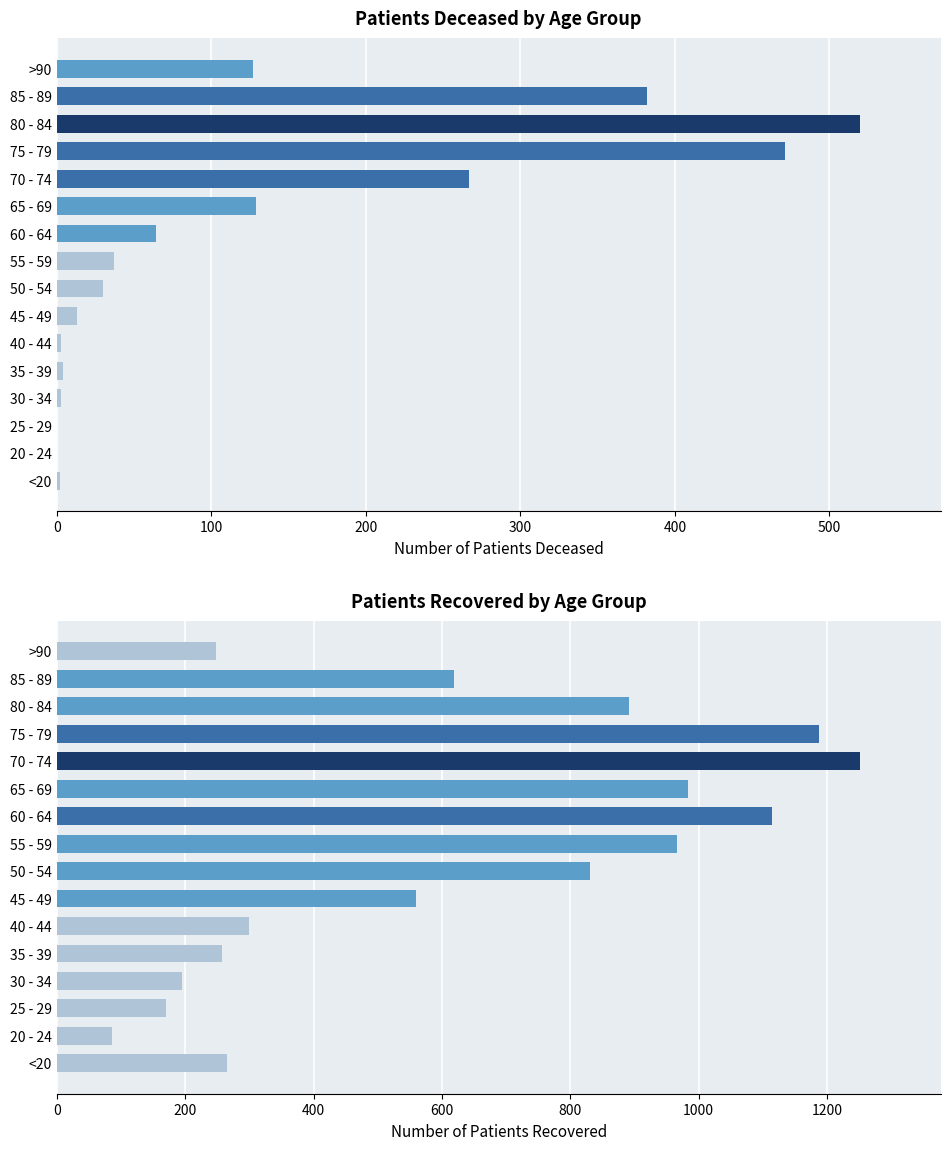

Reading right to left, extract all data points from this chart.

patients_deceased: 127	382	520	471	267	129	64	37	30	13	3	4	3	0	0	2
patients_recovered: 248	619	891	1188	1252	983	1115	966	831	559	300	257	195	170	86	265